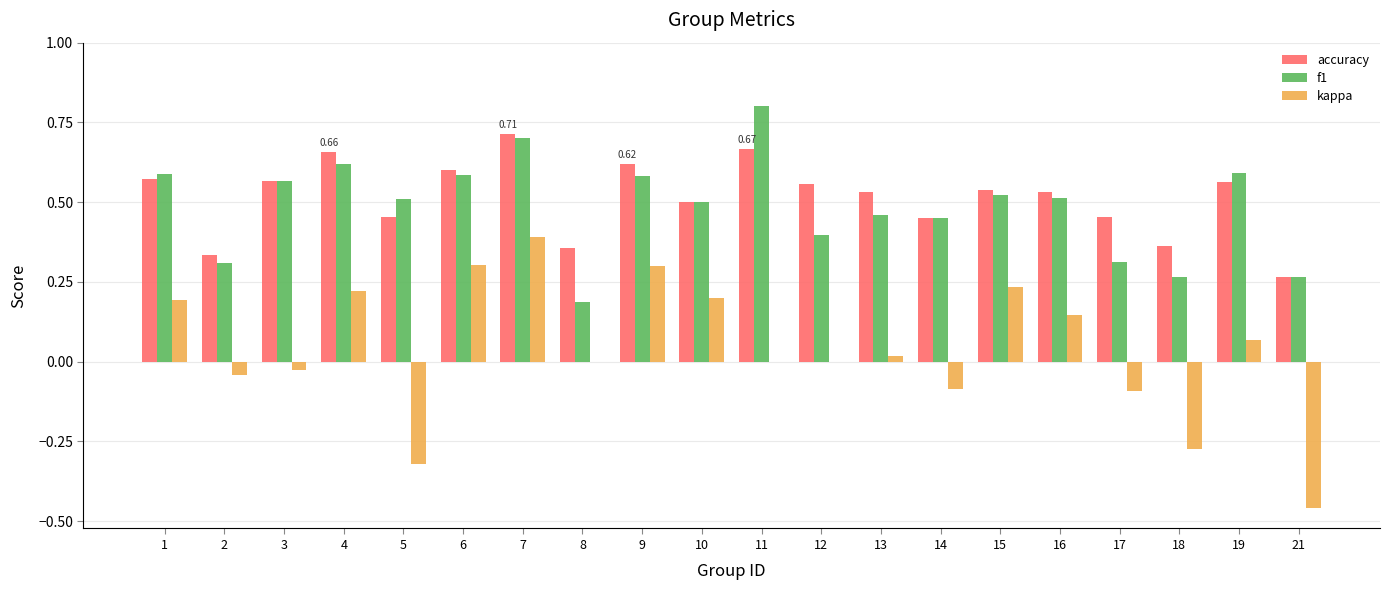

What is the total value across all series at 14?

0.8